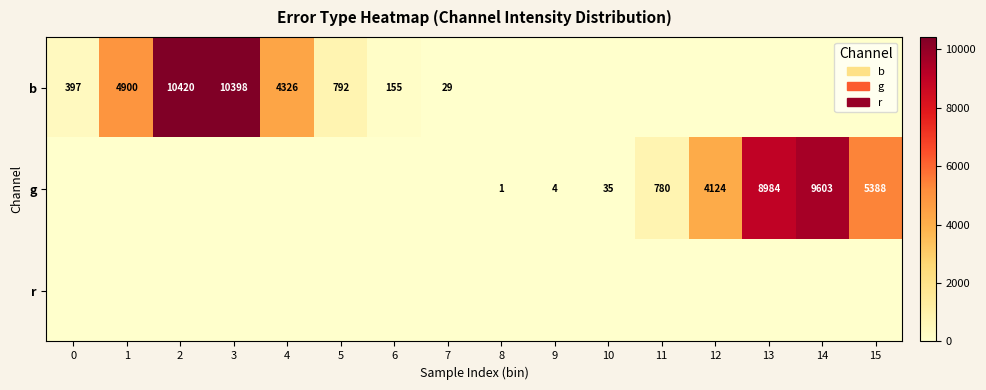

True or false: b has a value of 249 at 0.

False